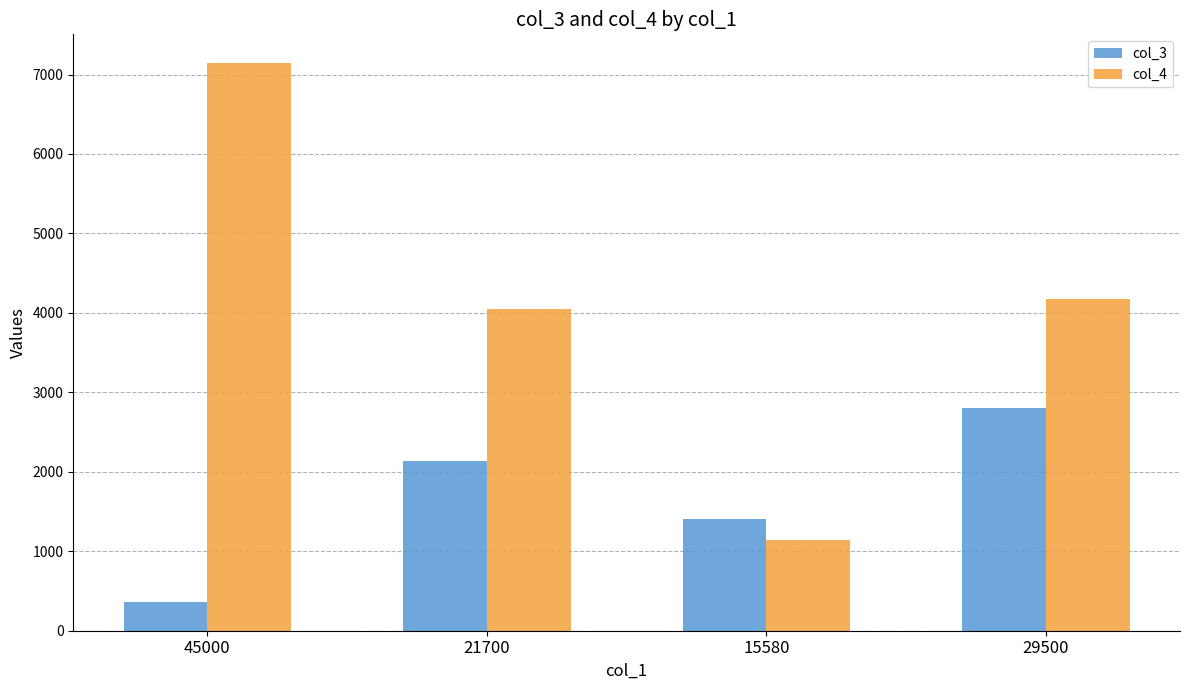

Which category has the highest value in the col_4 series?

45000